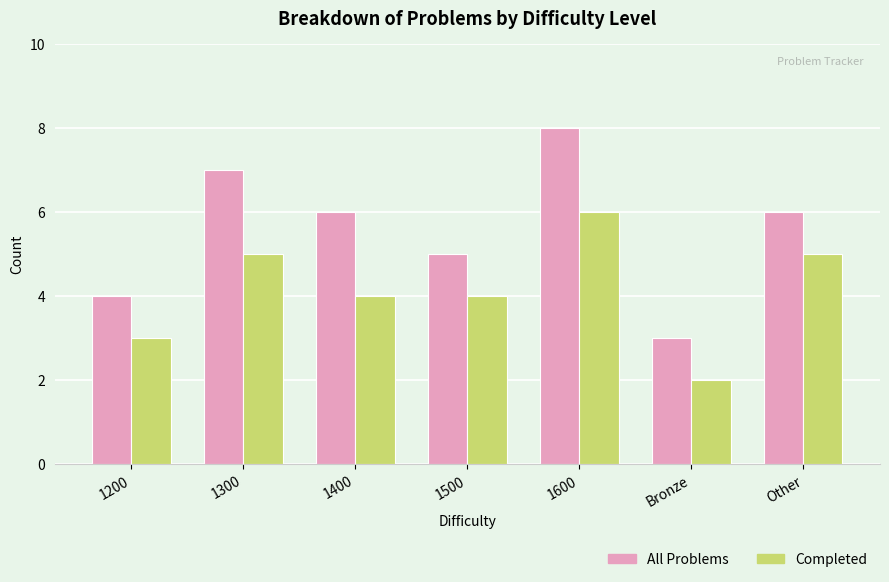

Are the bars grouped side by side (vs. stacked)?

Yes